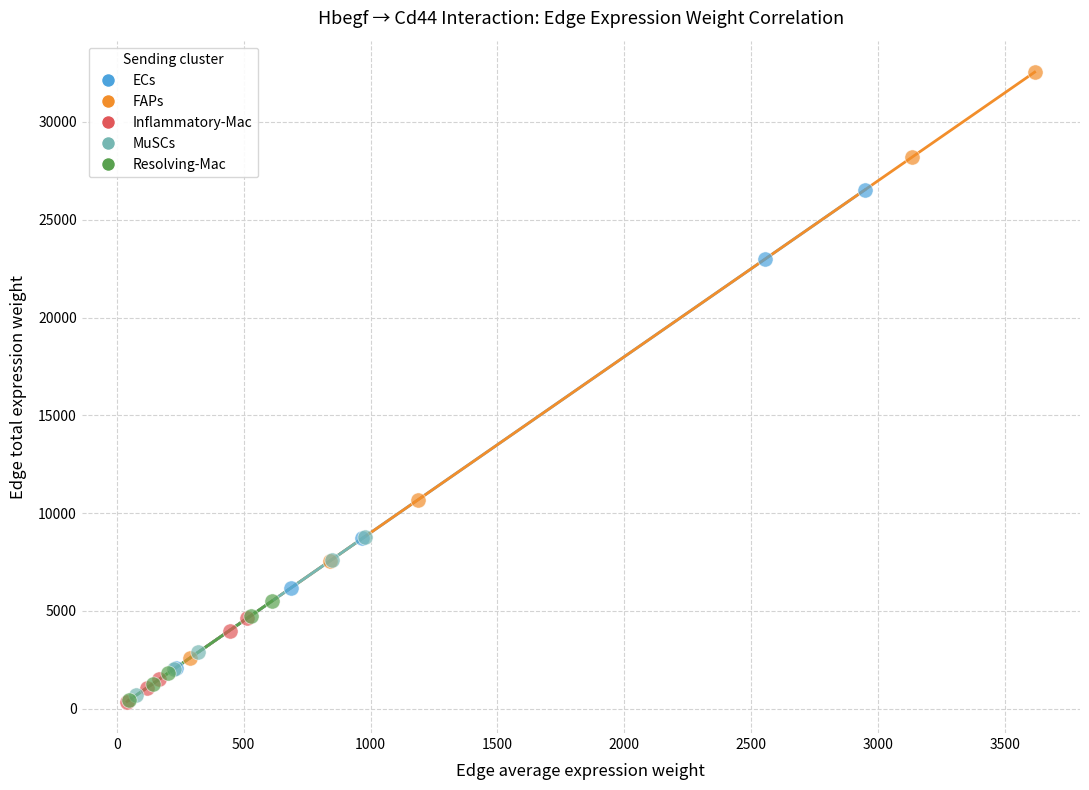

What are all the series names shown in the legend?

ECs, FAPs, Inflammatory-Mac, MuSCs, Resolving-Mac